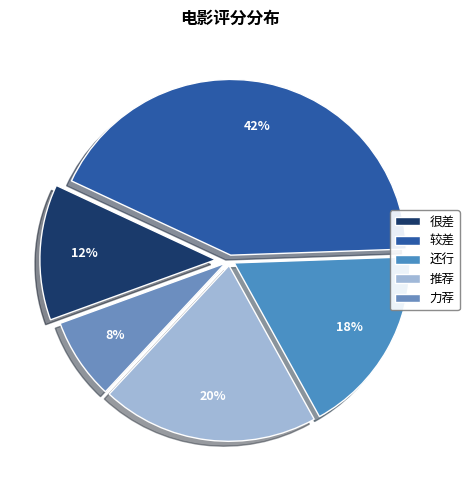

Count the number of slices in the pie.

5